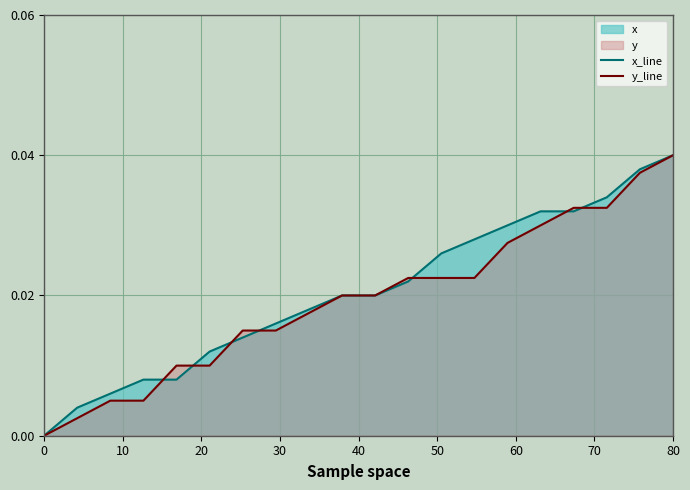

True or false: x_line has a value of 0.0 at 0.

True